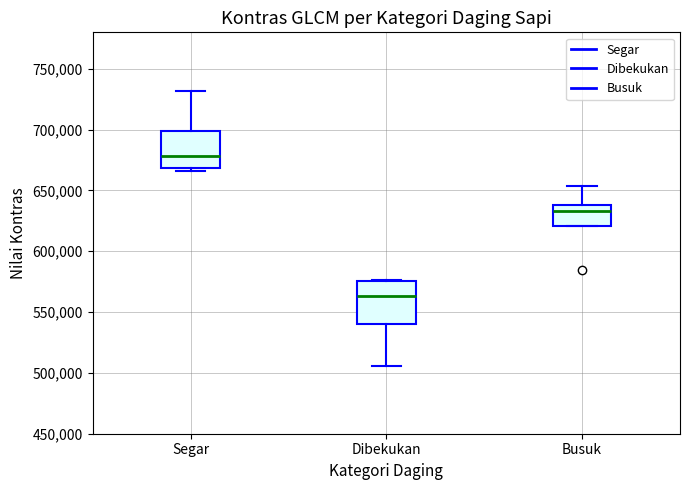

Which box's median line is the highest?

Segar